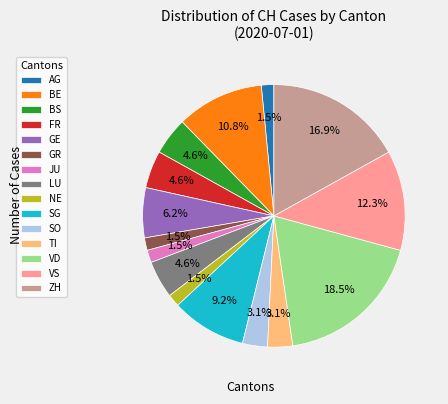

Between ZH and JU, which is larger?

ZH